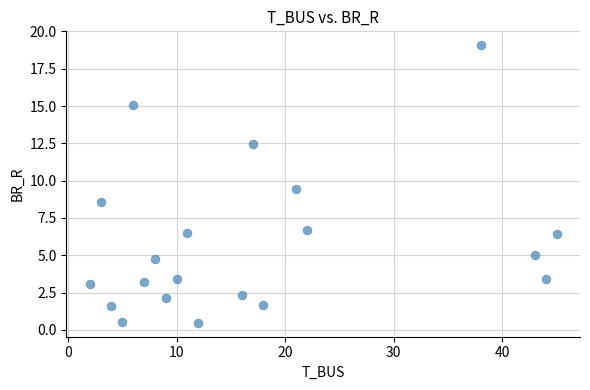

What is the range of X values (max minus min)?

43.0